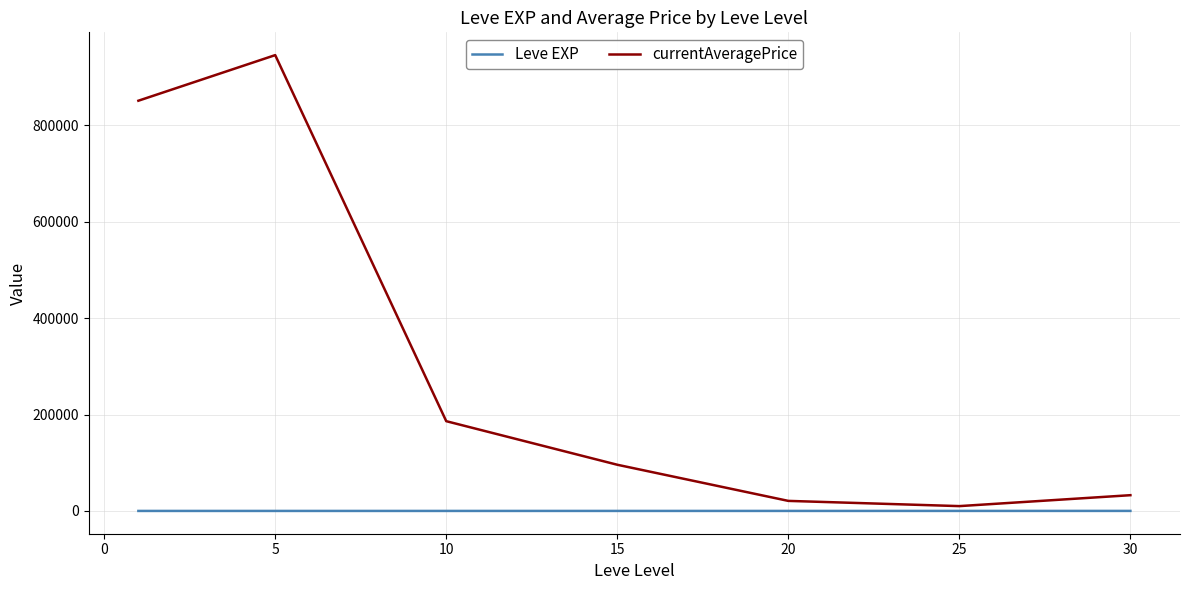

Which series has the largest range (max minus min)?

currentAveragePrice